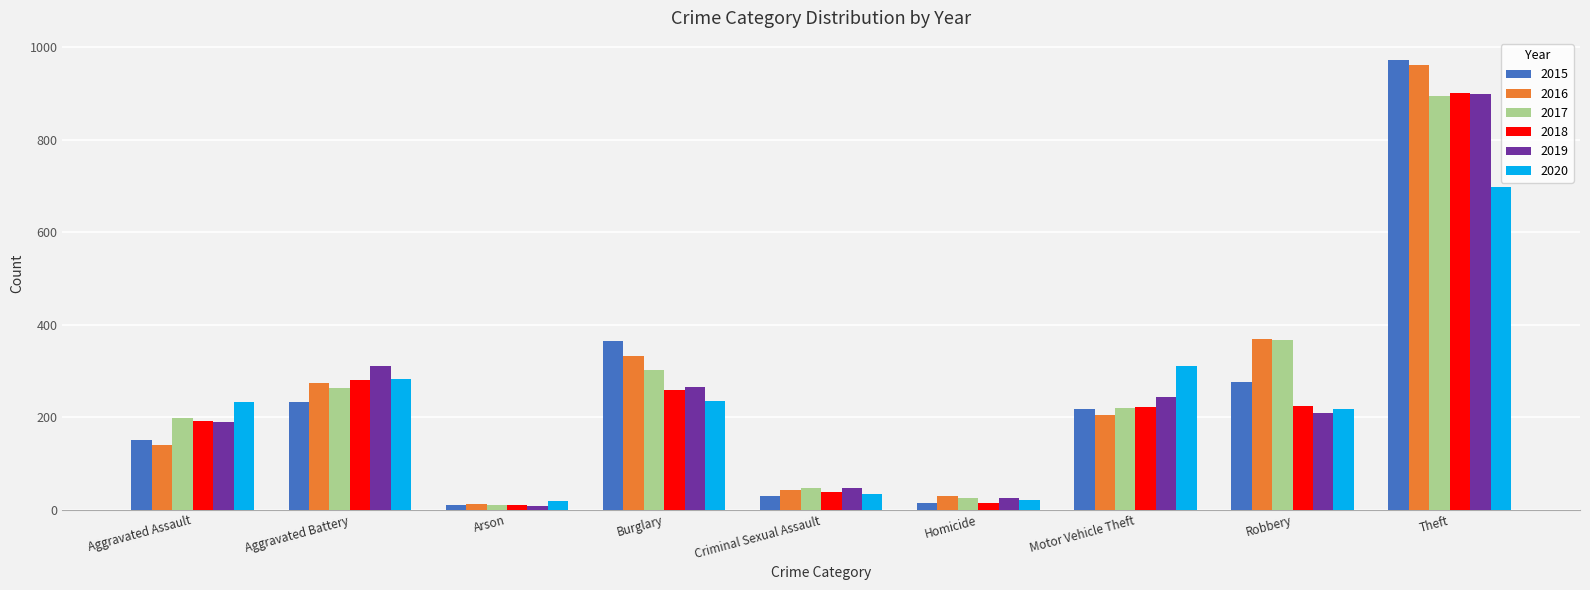

What is the difference between the maximum and minimum values in the 2017 series?

886